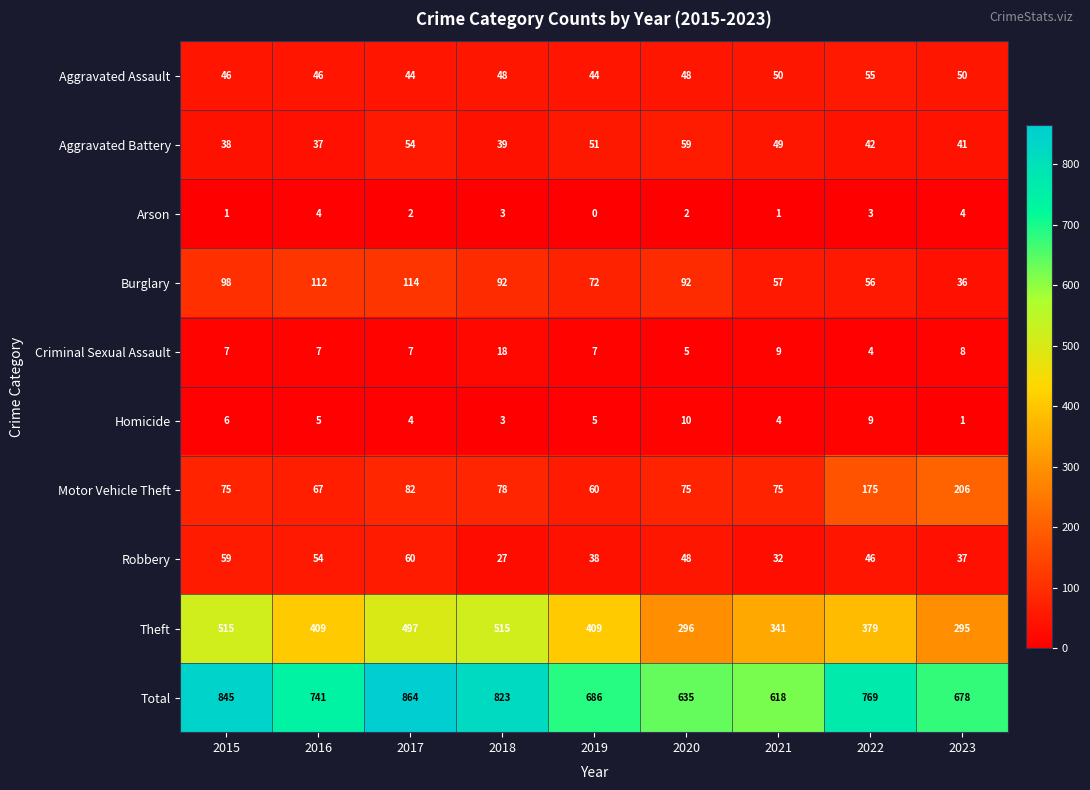

What is the approximate value of Theft at 2019?

409